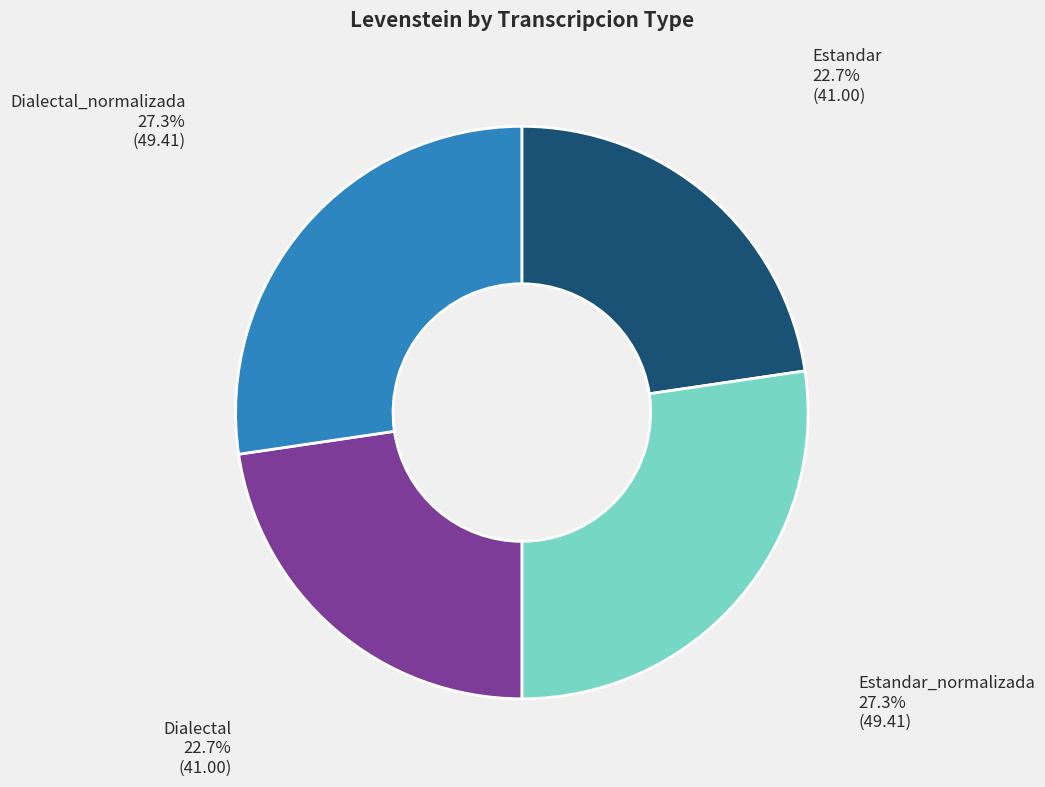

How much of the chart is everything except Dialectal?

77.3%